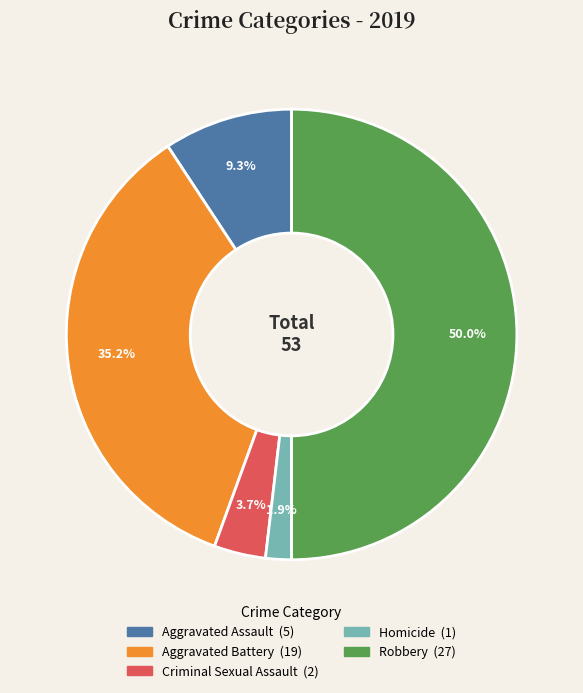

Between Aggravated Battery and Criminal Sexual Assault, which is larger?

Aggravated Battery